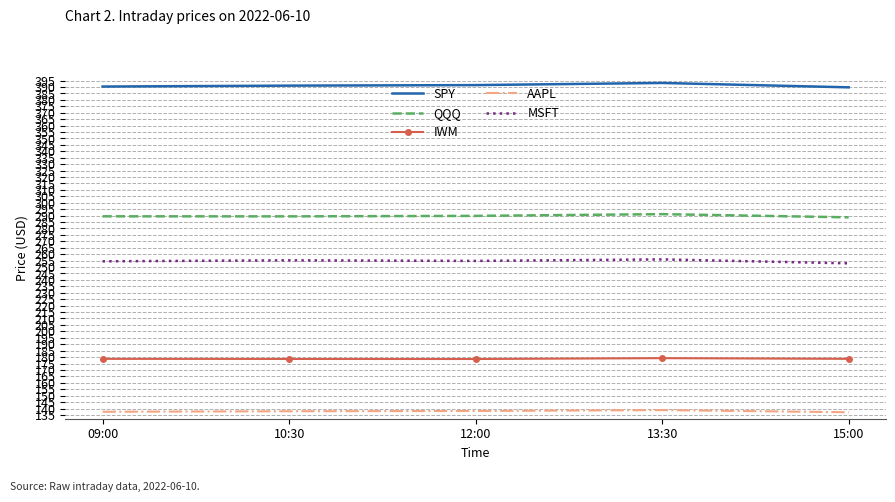

What is the spread (max minus min) of values at 10:30?

253.2